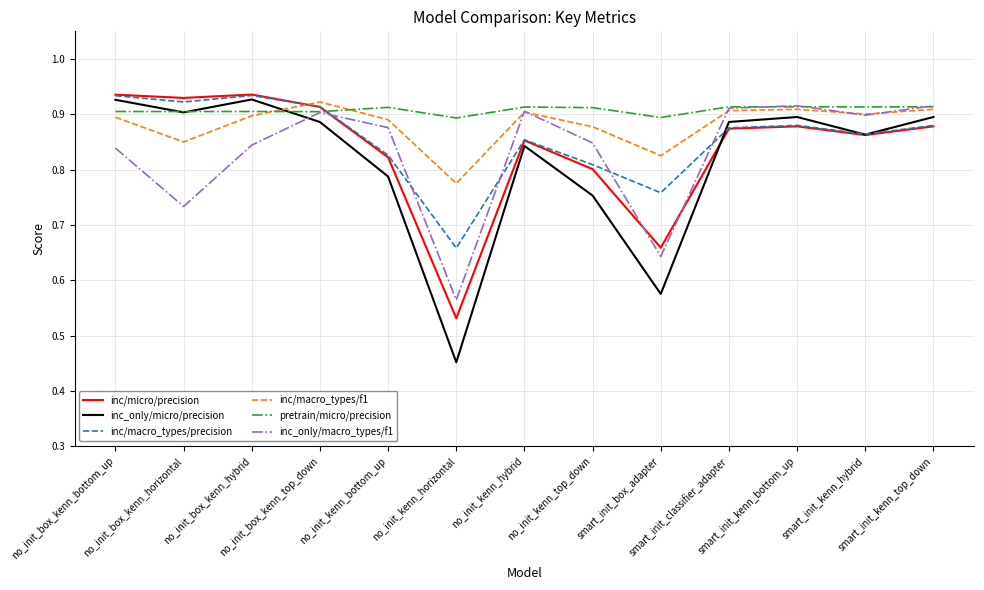

What is the difference between the inc_only/micro/precision values at smart_init_box_adapter and no_init_box_kenn_horizontal?

0.3